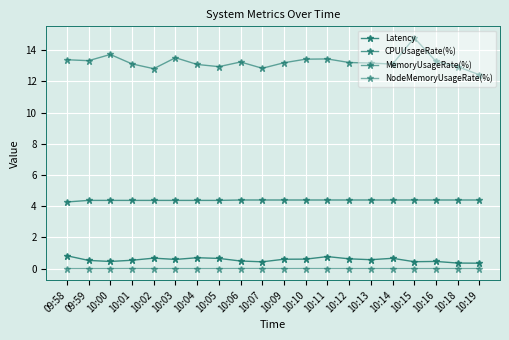

What is the sum of all NodeMemoryUsageRate(%) values?

0.1